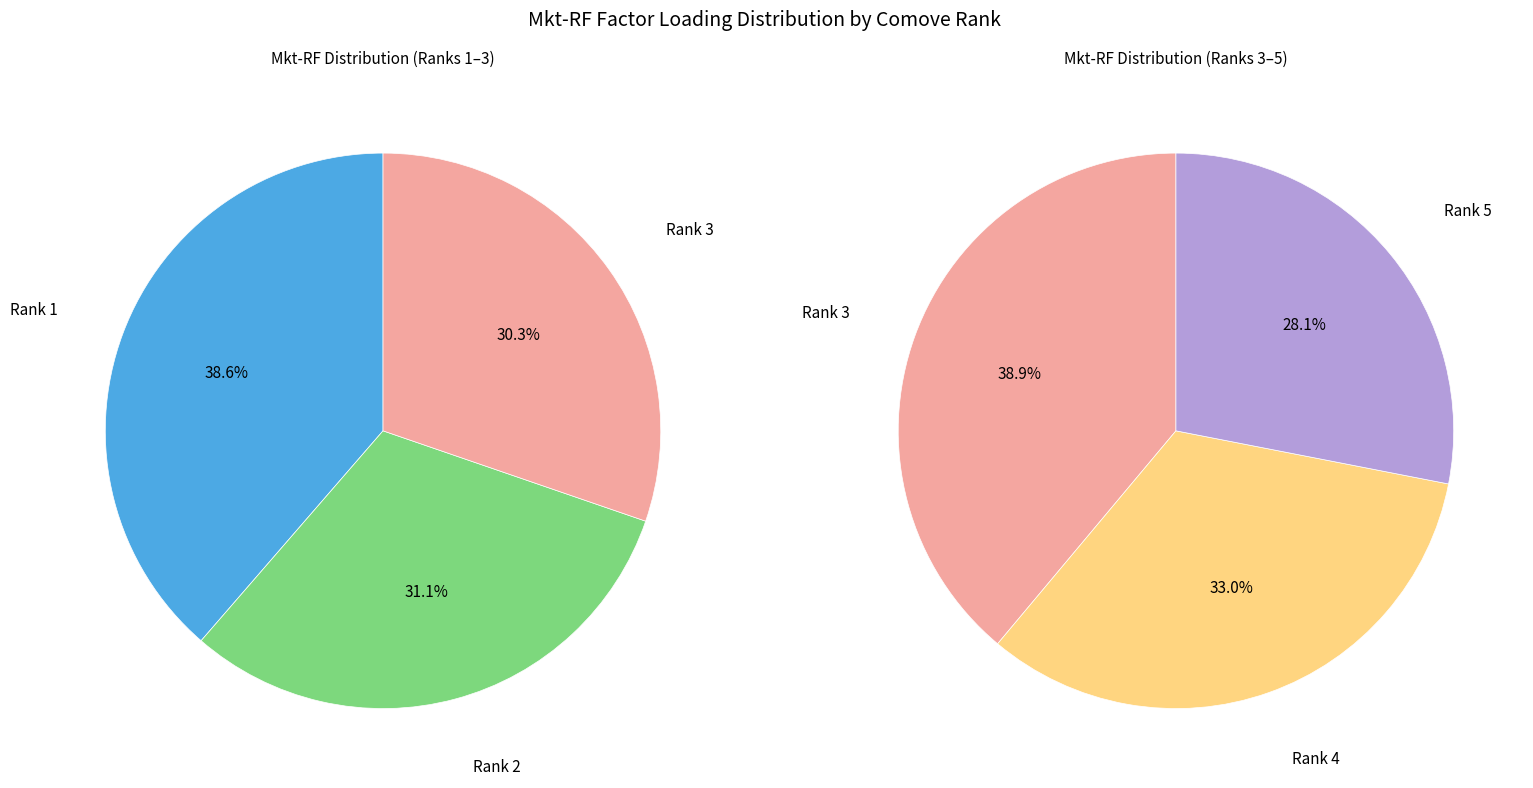

How many segments does this pie chart have?

5